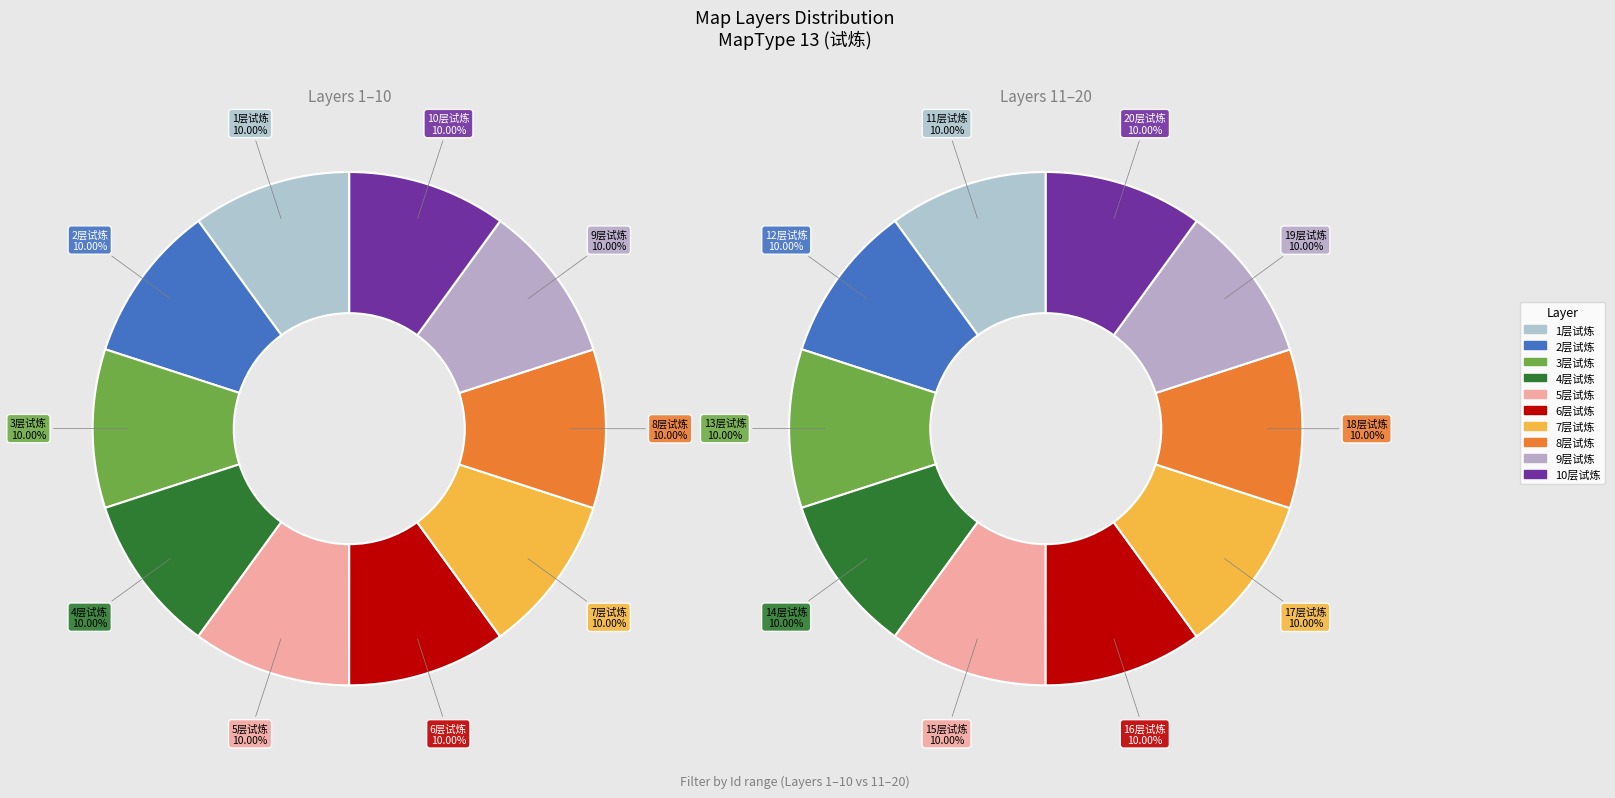

What is the total percentage of 4层试炼 and 7层试炼?

20.0%